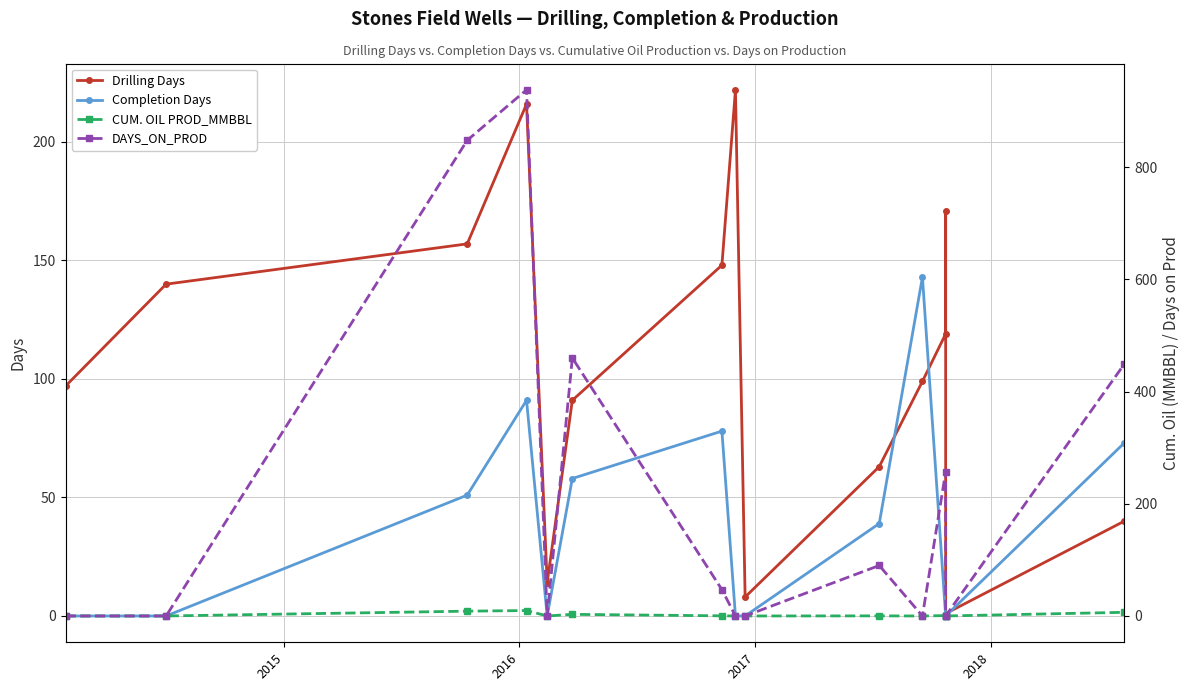

Which series has the largest total across all categories?

DAYS_ON_PROD